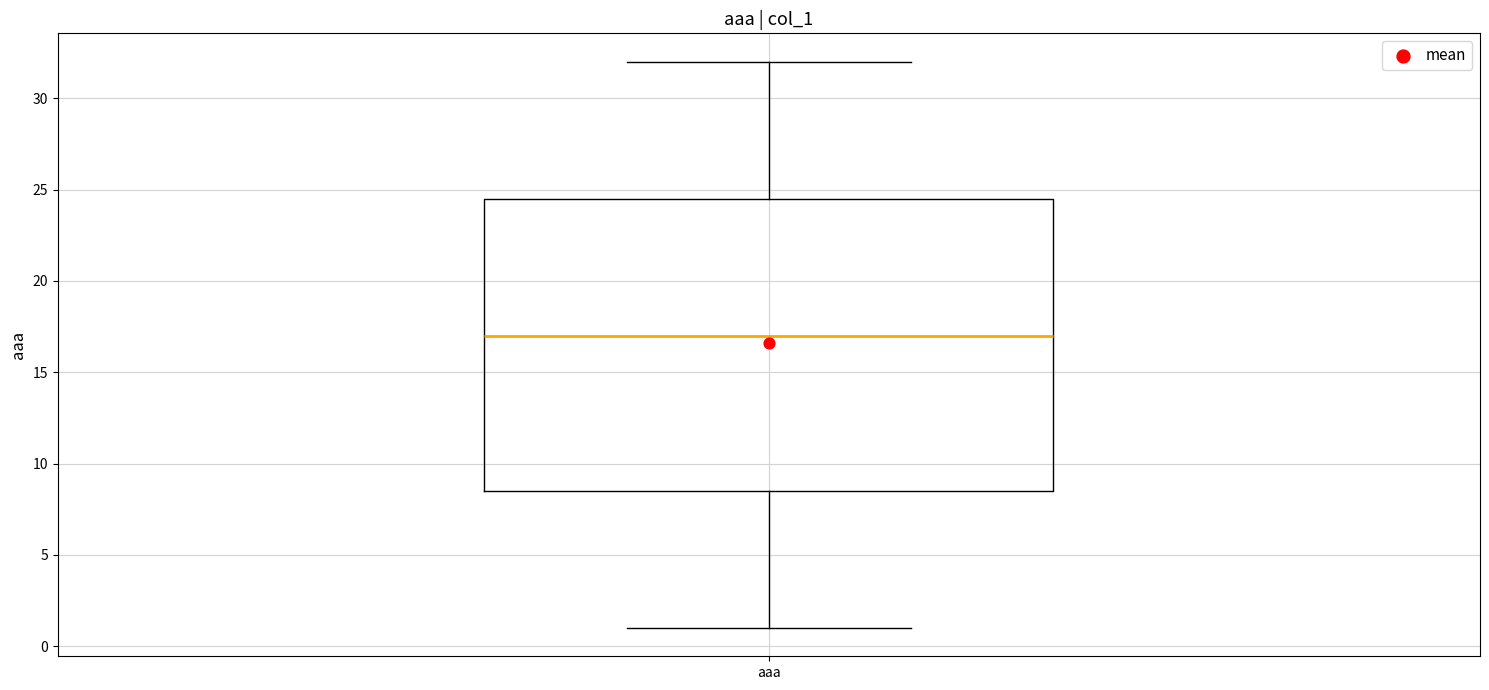

Where does the median line of the box for aaa sit on the y-axis? The values are not printed on the chart, so give them approximately, as read against the axis.

17.0